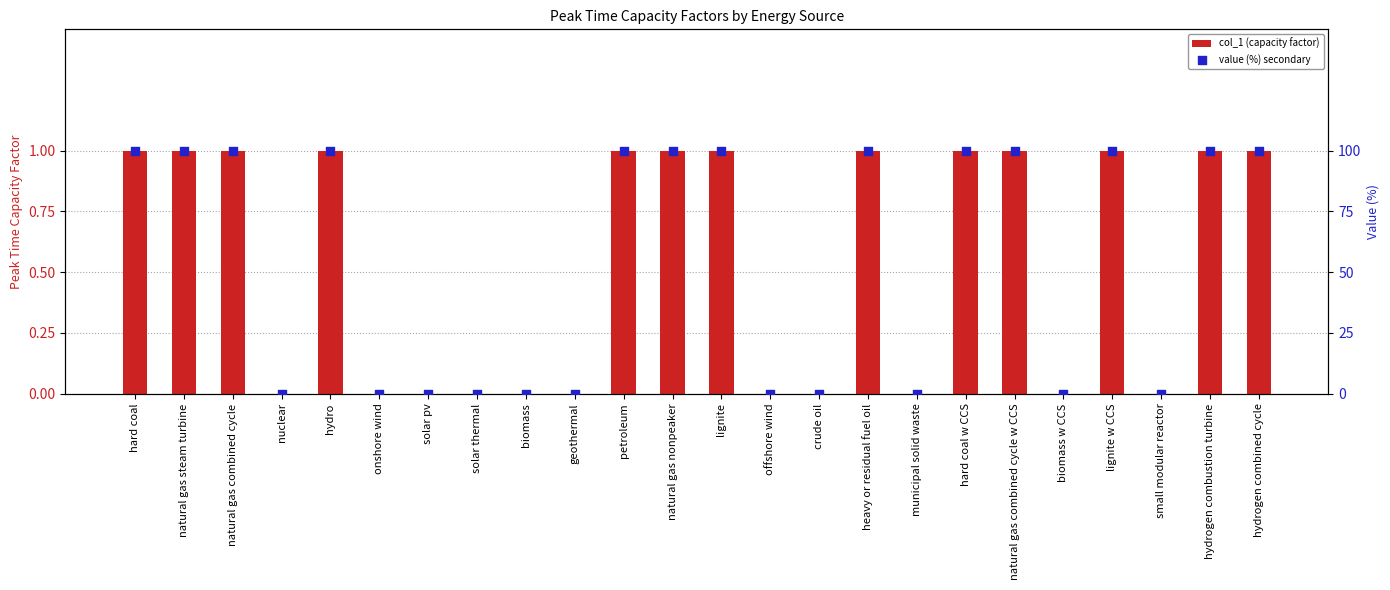

Which series has the largest Y range (max minus min)?

value (%) secondary